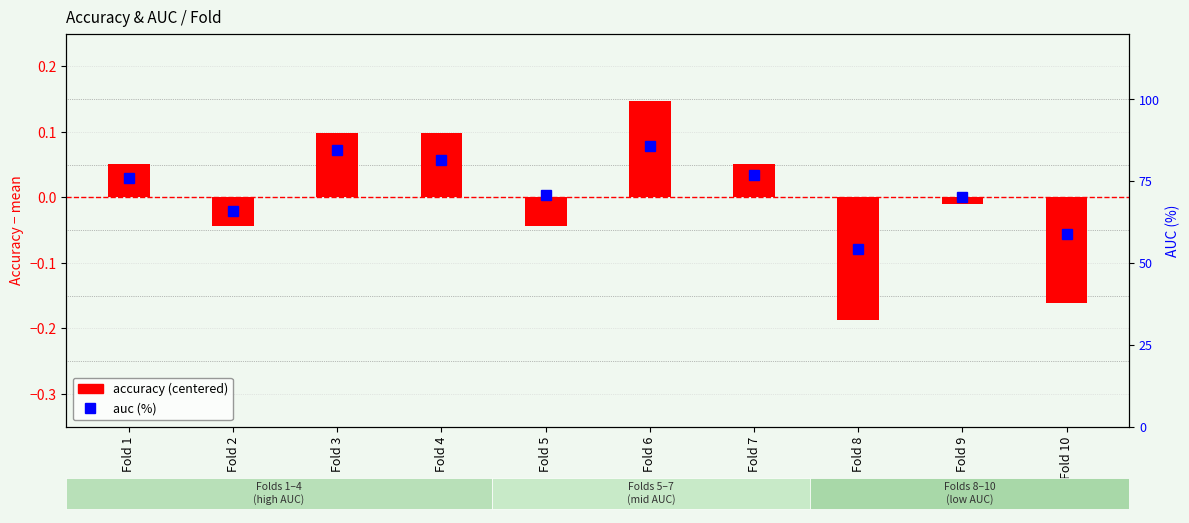

The value of auc (%) at Fold 6 is 85.7. True or false?

True